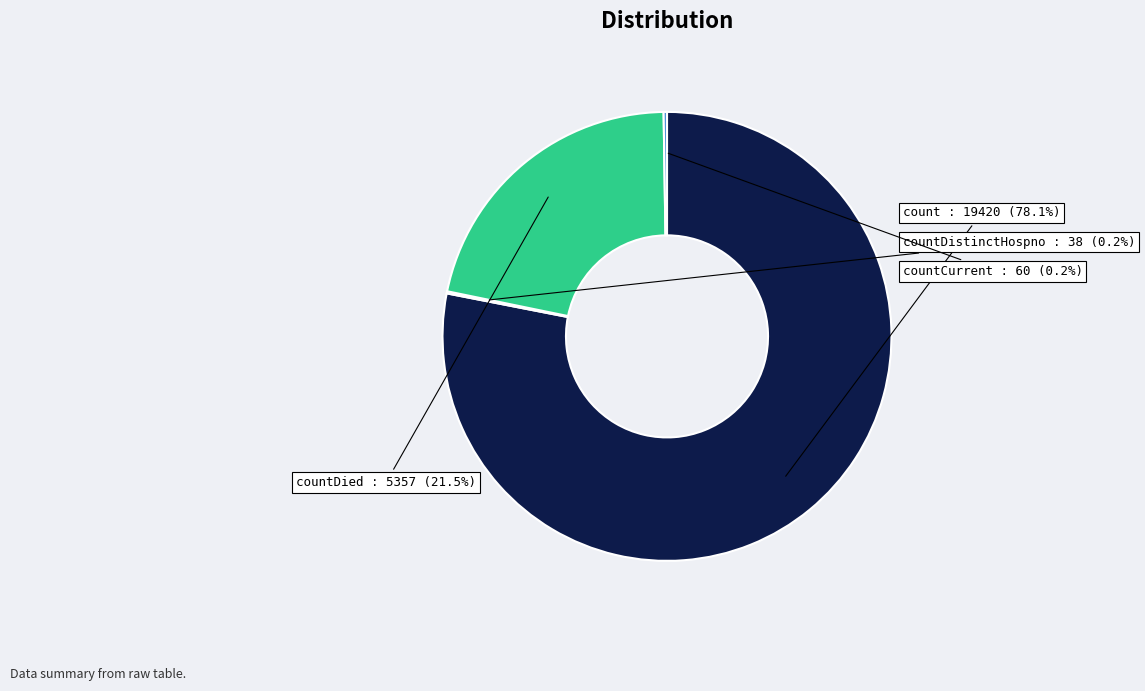

What is the total percentage of countDied and count?

99.6%